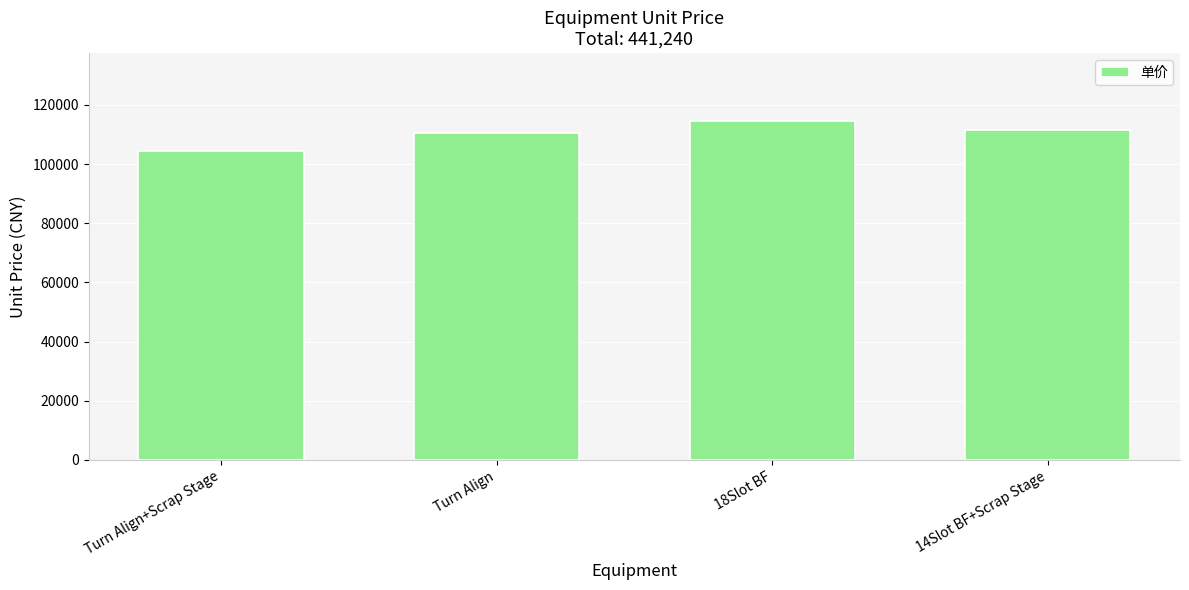

What position from the right is Turn Align?

3